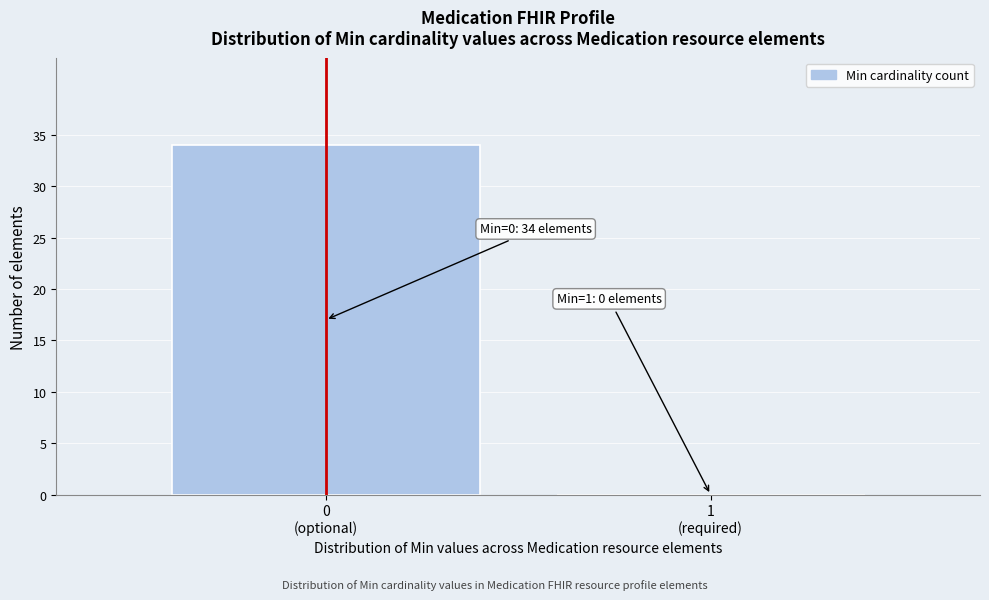

What is the greatest value displayed?

34